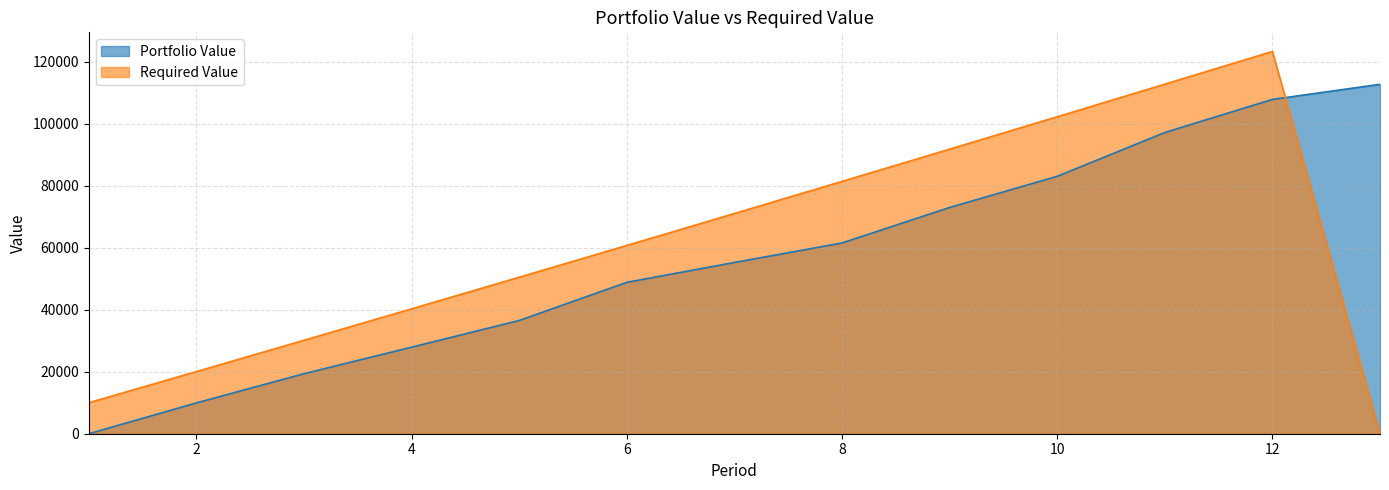

What is the total value across all series at 8?

142965.8